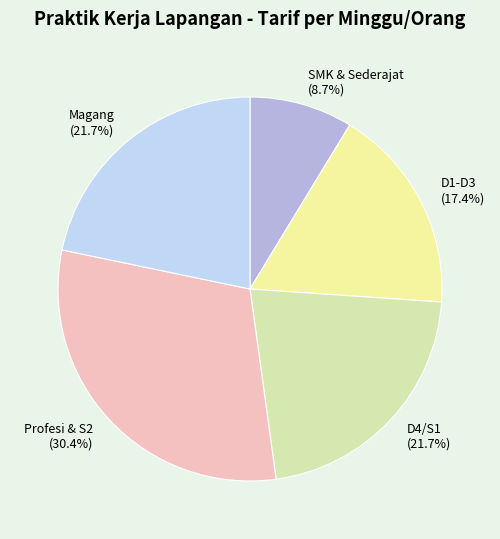

Combined, what portion of the pie is Profesi & S2 and SMK & Sederajat?

39.1%